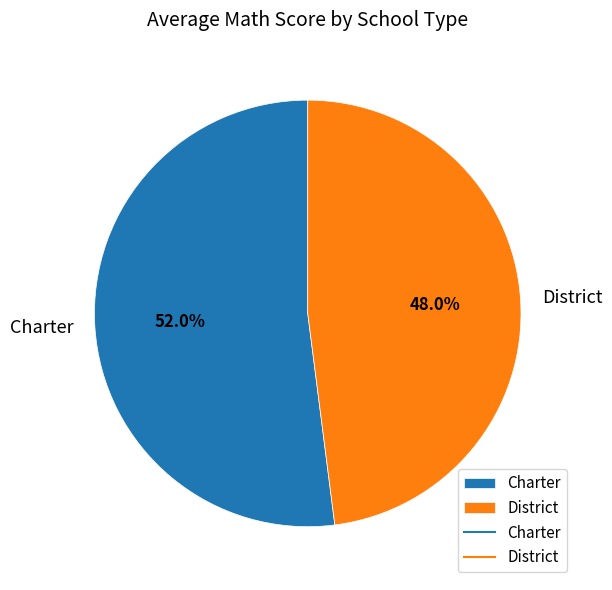

Which has a higher value, Charter or District?

Charter